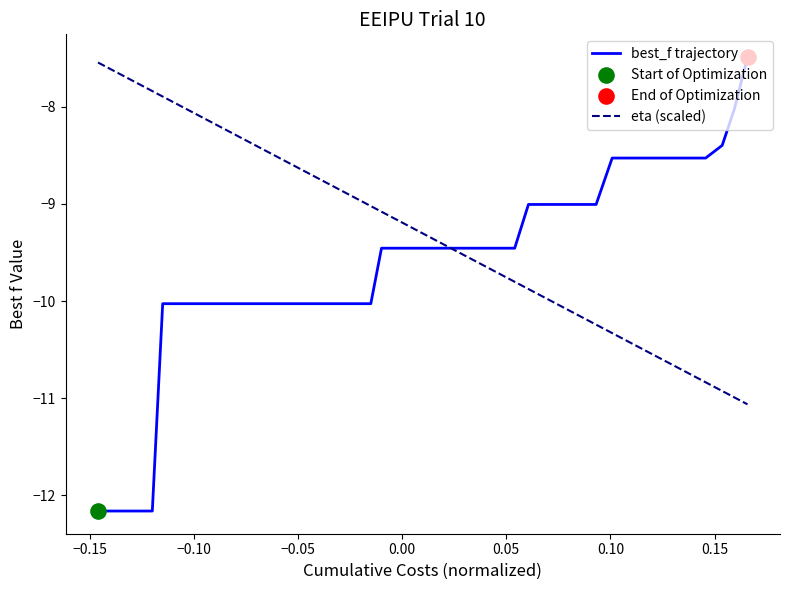

What is the highest value of the eta (scaled) series?

-7.5